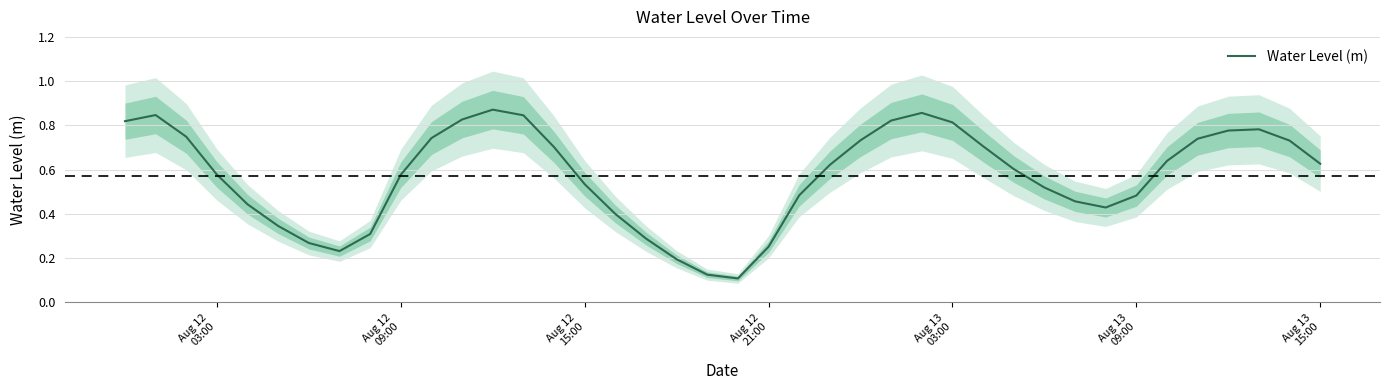

The value at Aug 13 15:00 is 1.0. True or false?

False